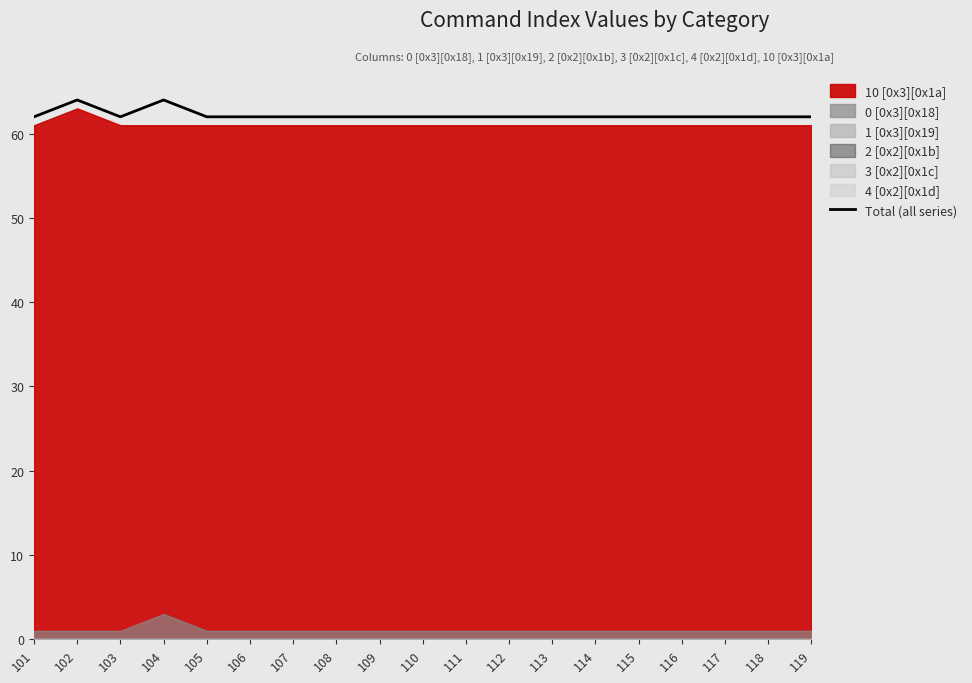

What is the ratio of the value at 118 to the value at 101?

1.0